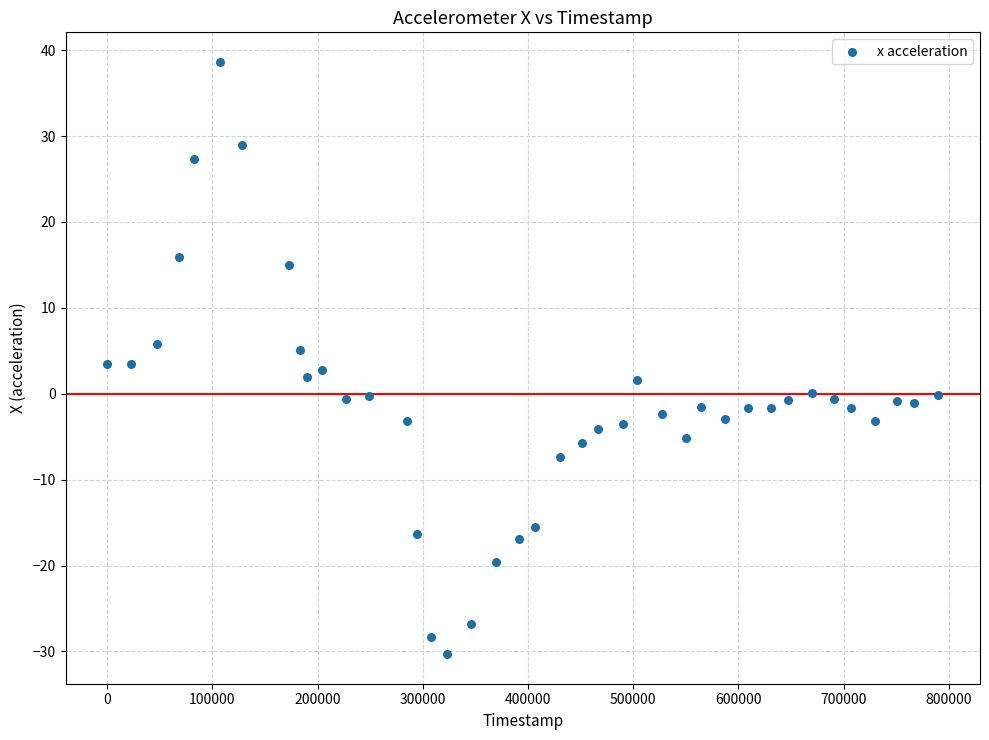

What is the range of Y values (max minus min)?

68.9